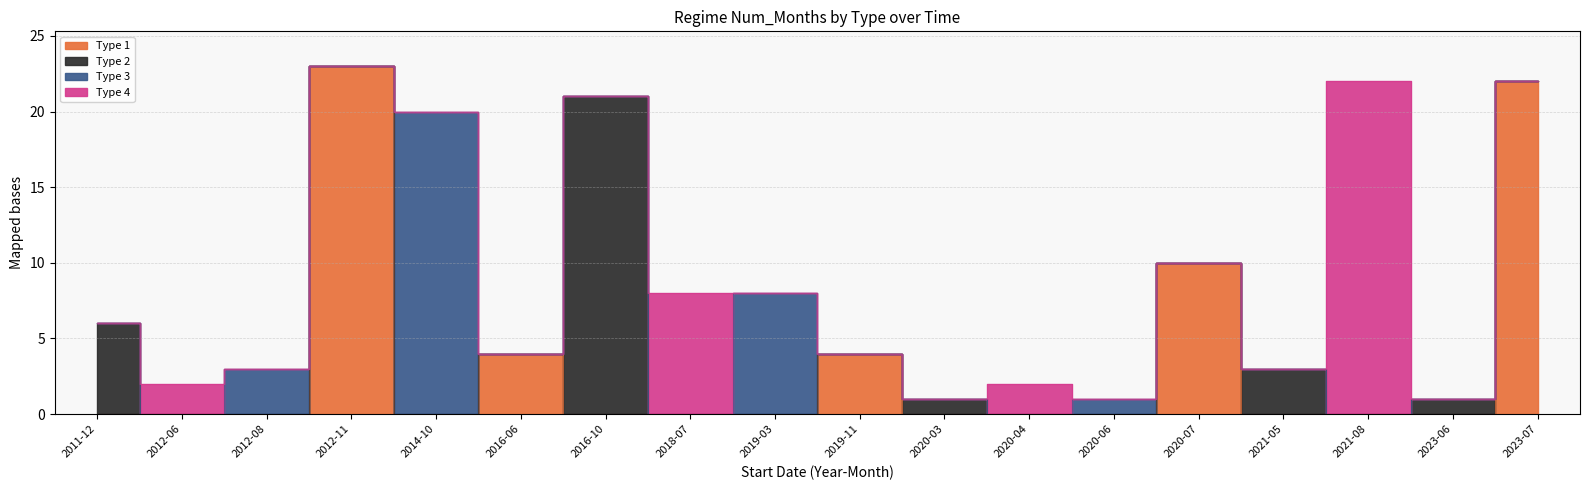

What are all the series names shown in the legend?

Type 1, Type 2, Type 3, Type 4